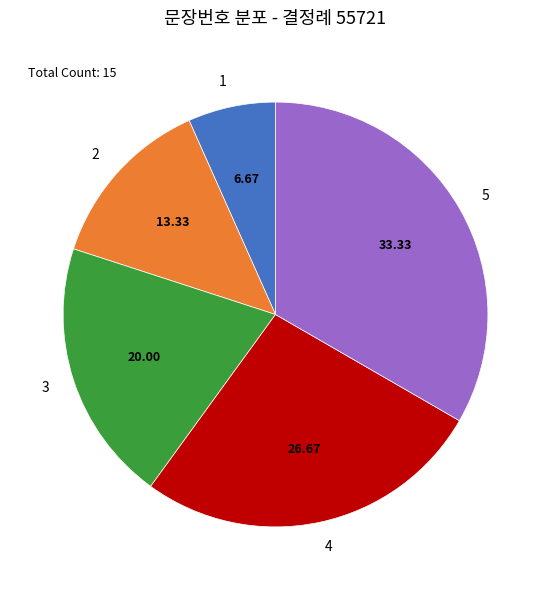

Which has a higher value, 2 or 4?

4